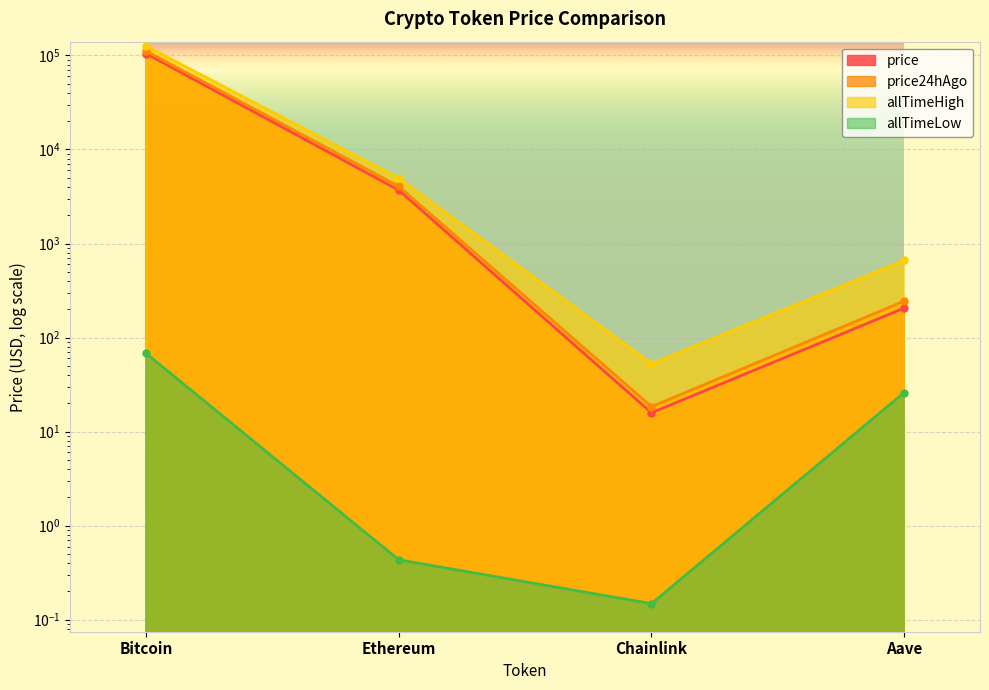

Is it true that price24hAgo equals 111412.0 at Bitcoin?

True